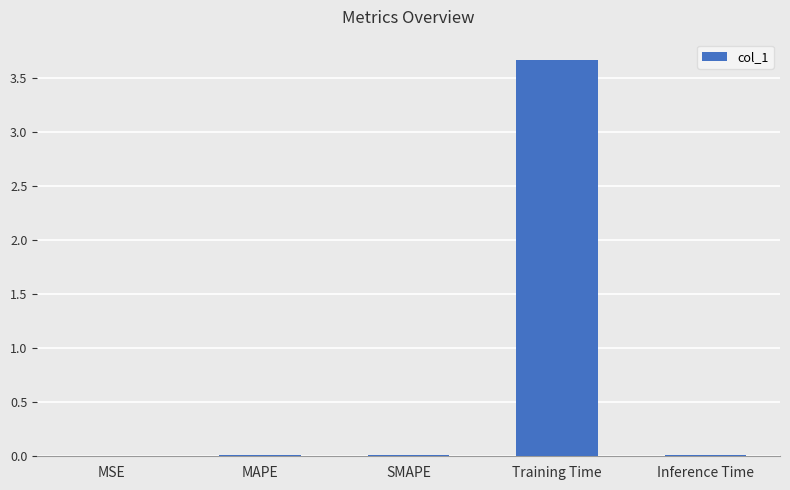

The value at Training Time is 6.5. True or false?

False